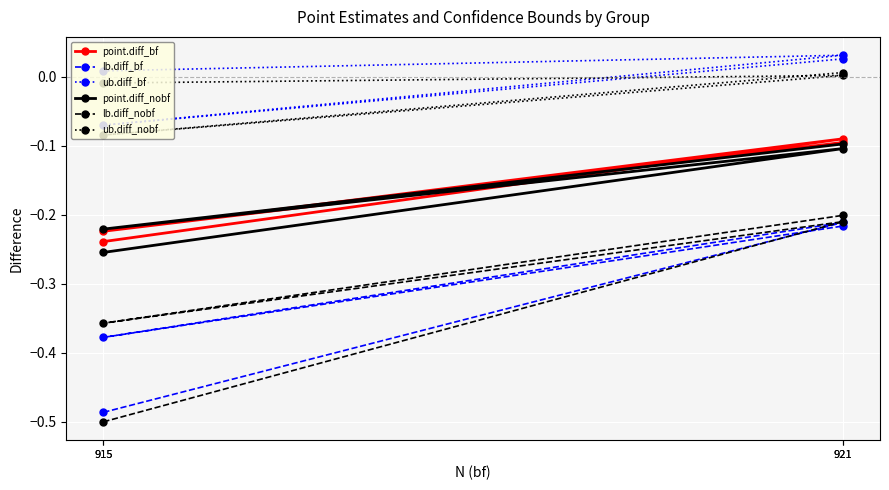

How many data points does each series have?

4